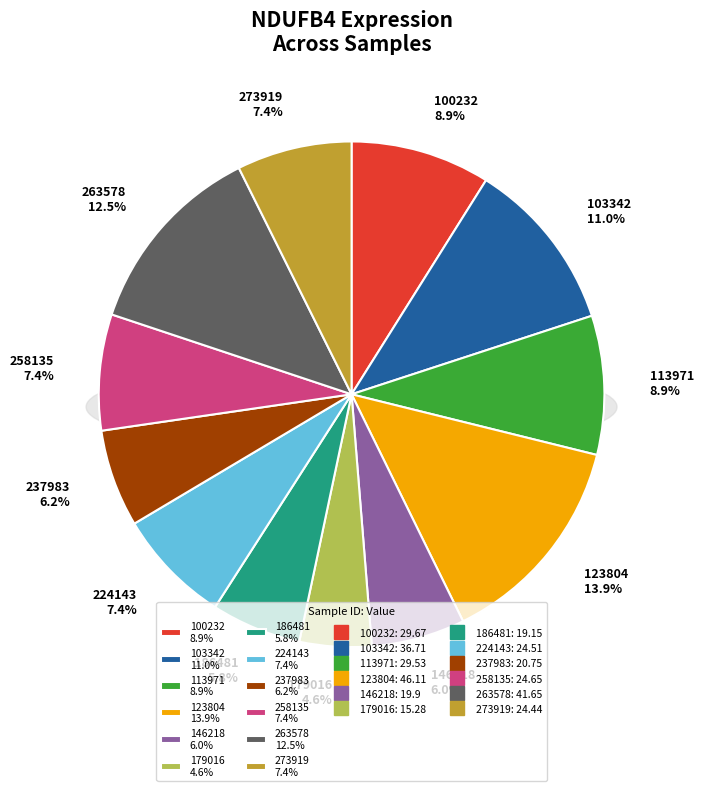

To the nearest percent, what is the difference between the 224143 and 103342 slice percentages?

4%